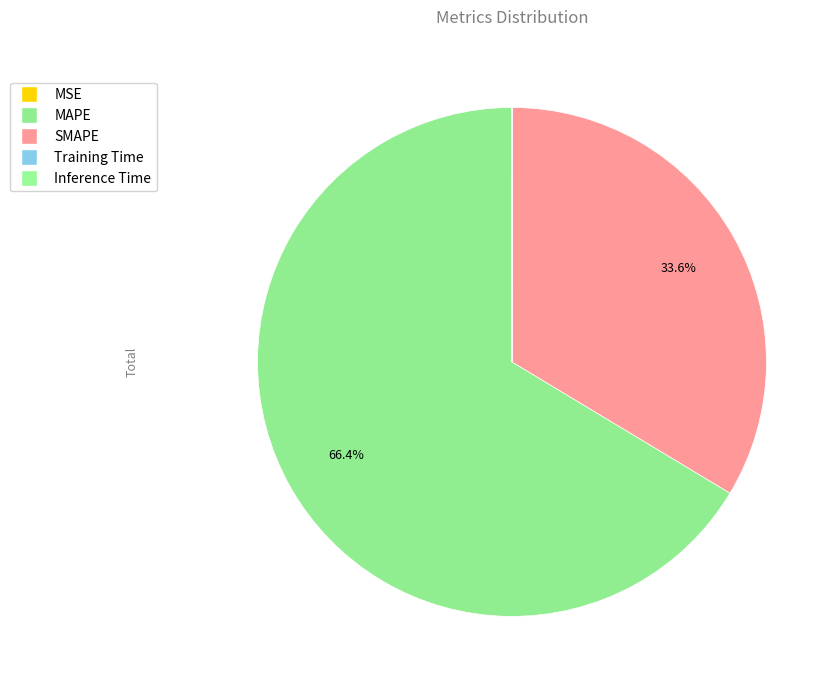

How many segments does this pie chart have?

5